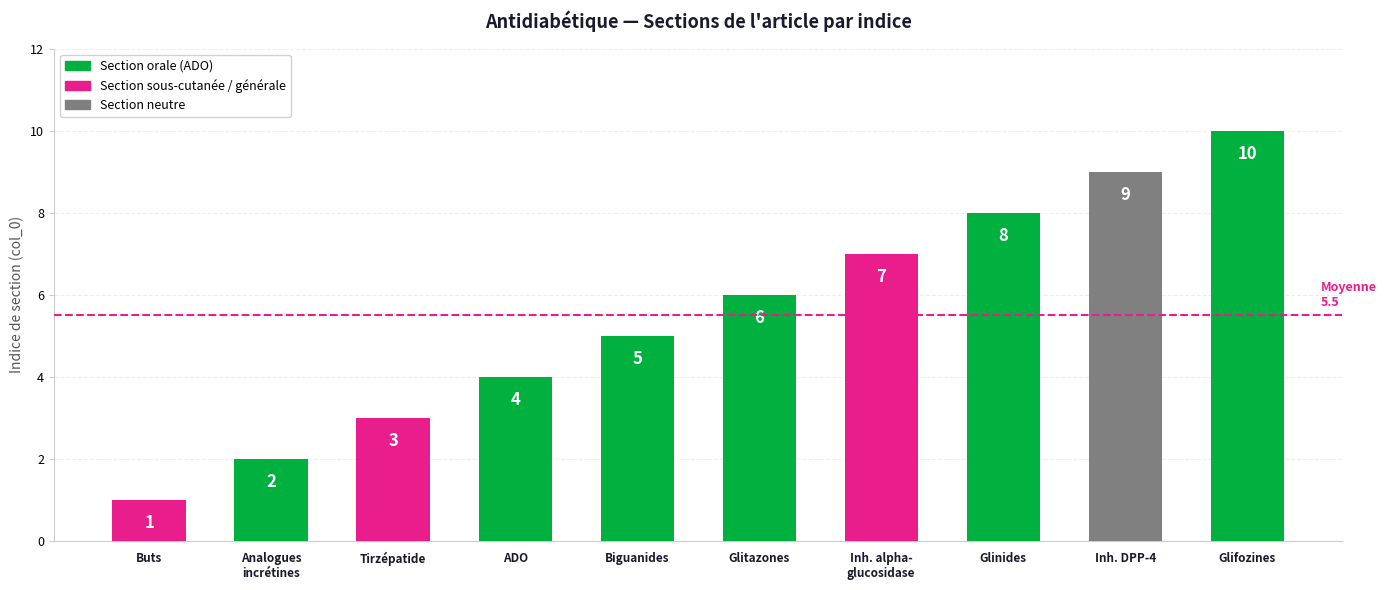

The value at Biguanides is 2. True or false?

False